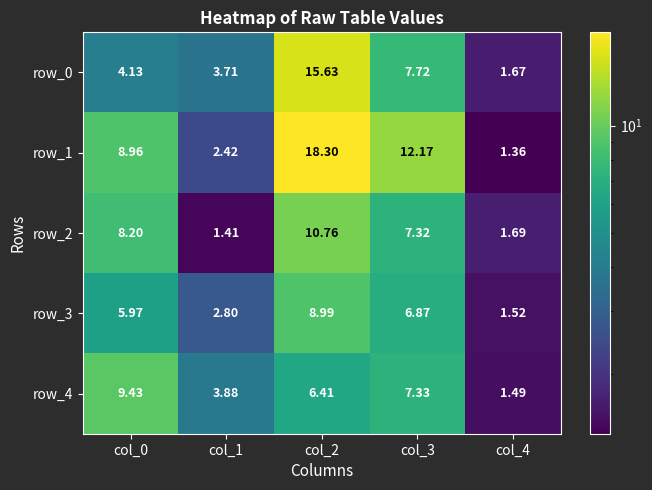

What is the smallest value displayed?

1.4